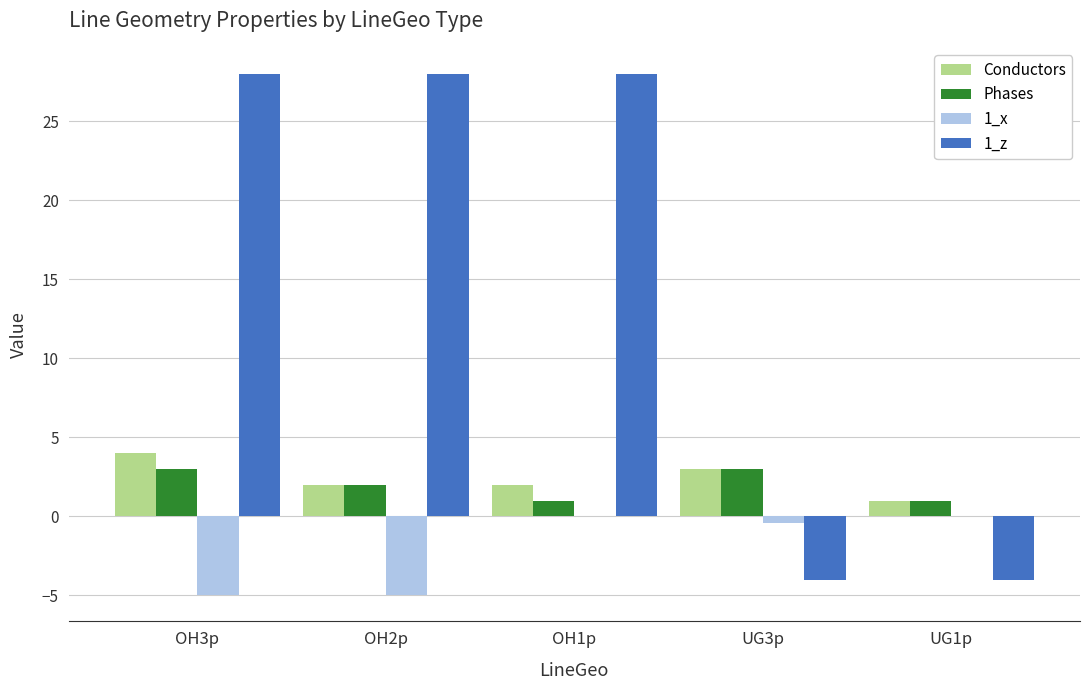

What is the difference between the 1_x values at OH3p and UG1p?

5.0